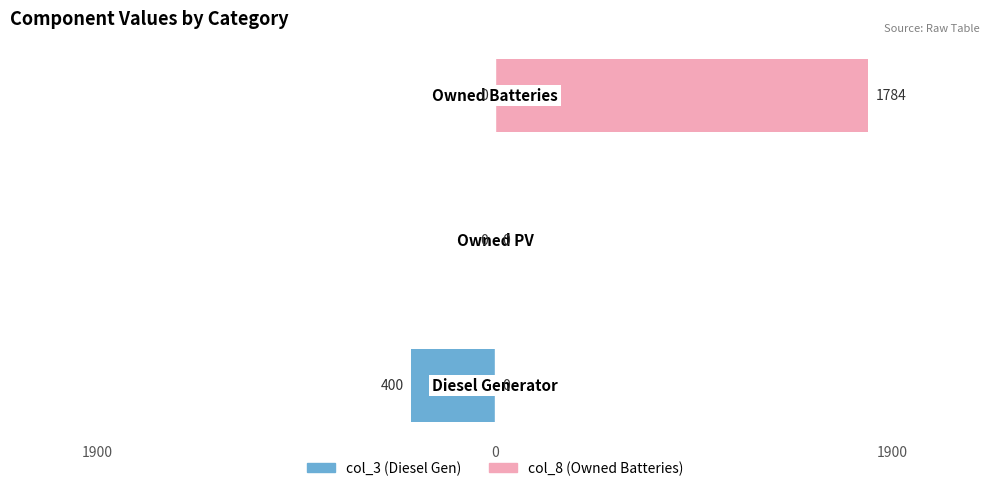

Reading left to right, what are all the values shown in this chart?

col_3: -400	0	0
col_8: 0	0	1784